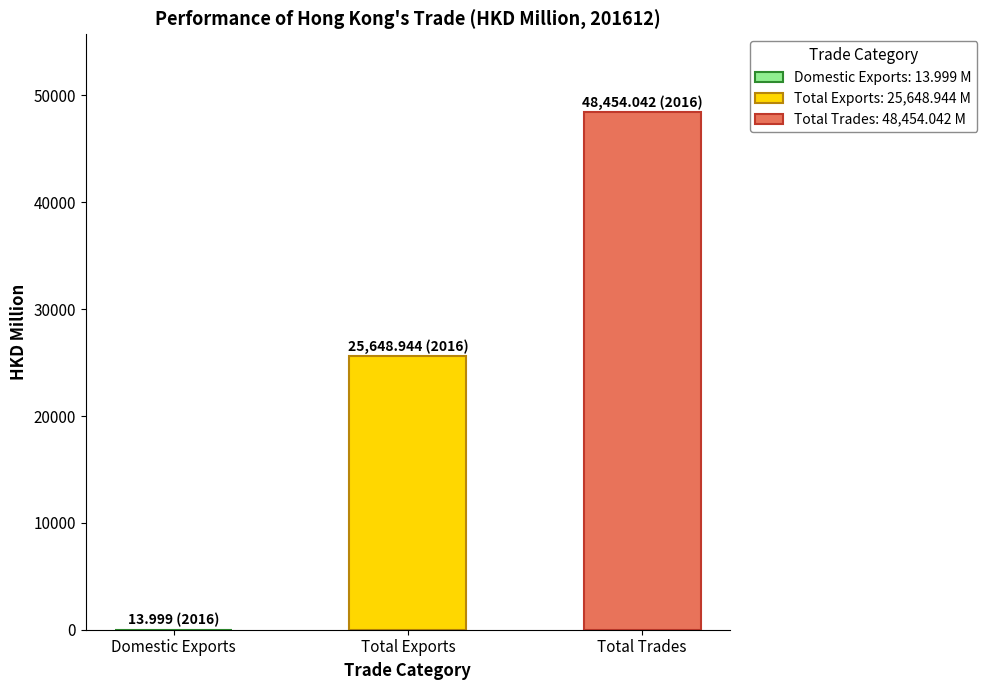

Does the chart contain stacked bars?

No